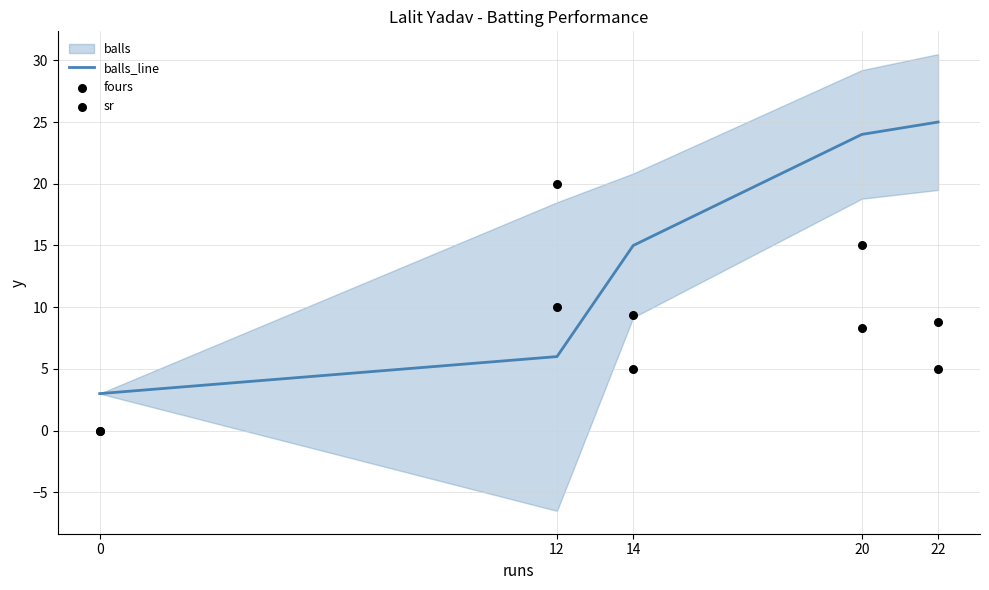

Which series reaches the maximum Y coordinate?

balls_line